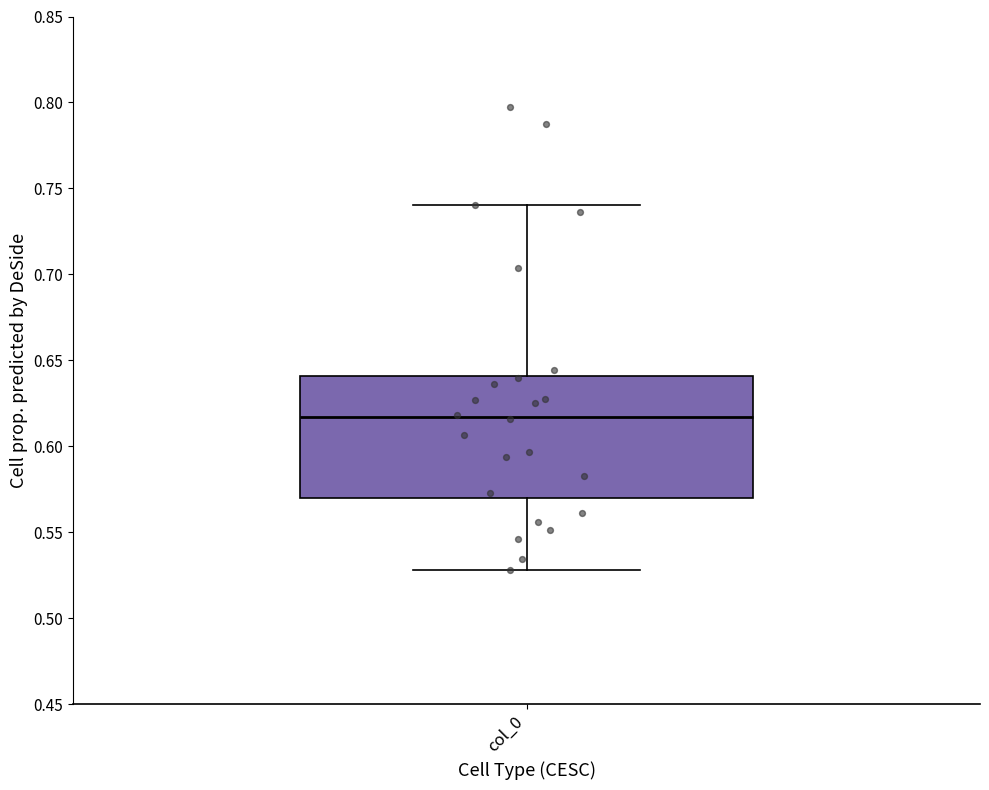

Transcribe this box plot: give where the median line is, the range the box spans, and where the two whiskers end, as read against the y-axis. The values are not printed on the chart, so give them approximately, as read against the axis.

median 0.615, box 0.570 to 0.640, whiskers 0.530 to 0.740